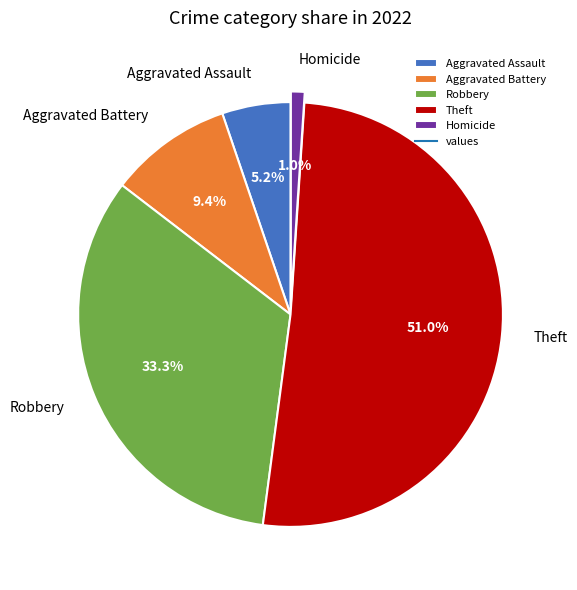

To the nearest percent, what percentage of the pie is Robbery?

33%